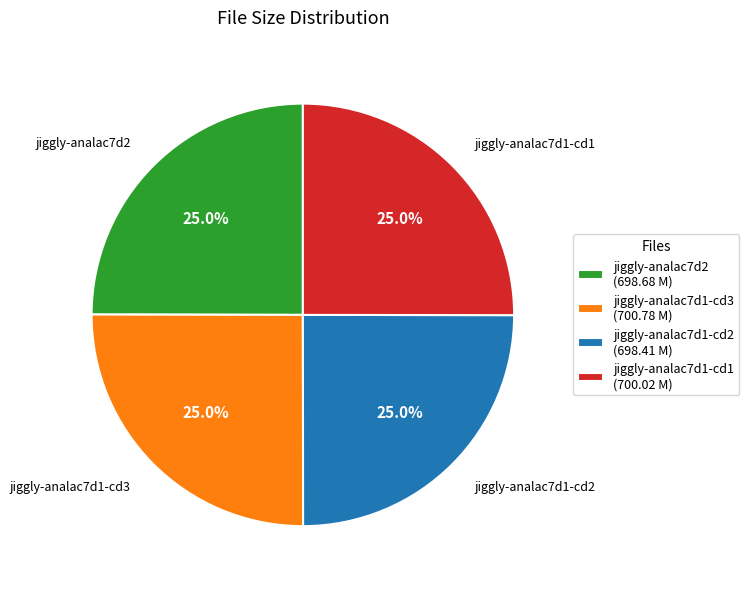

Is there a majority slice in this chart?

No